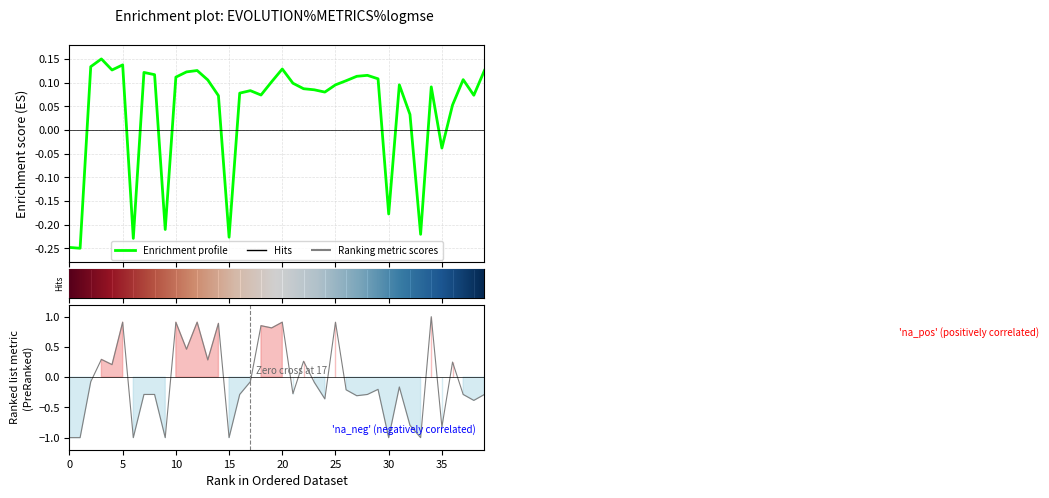

What is the label of the 4th point from the left?

15